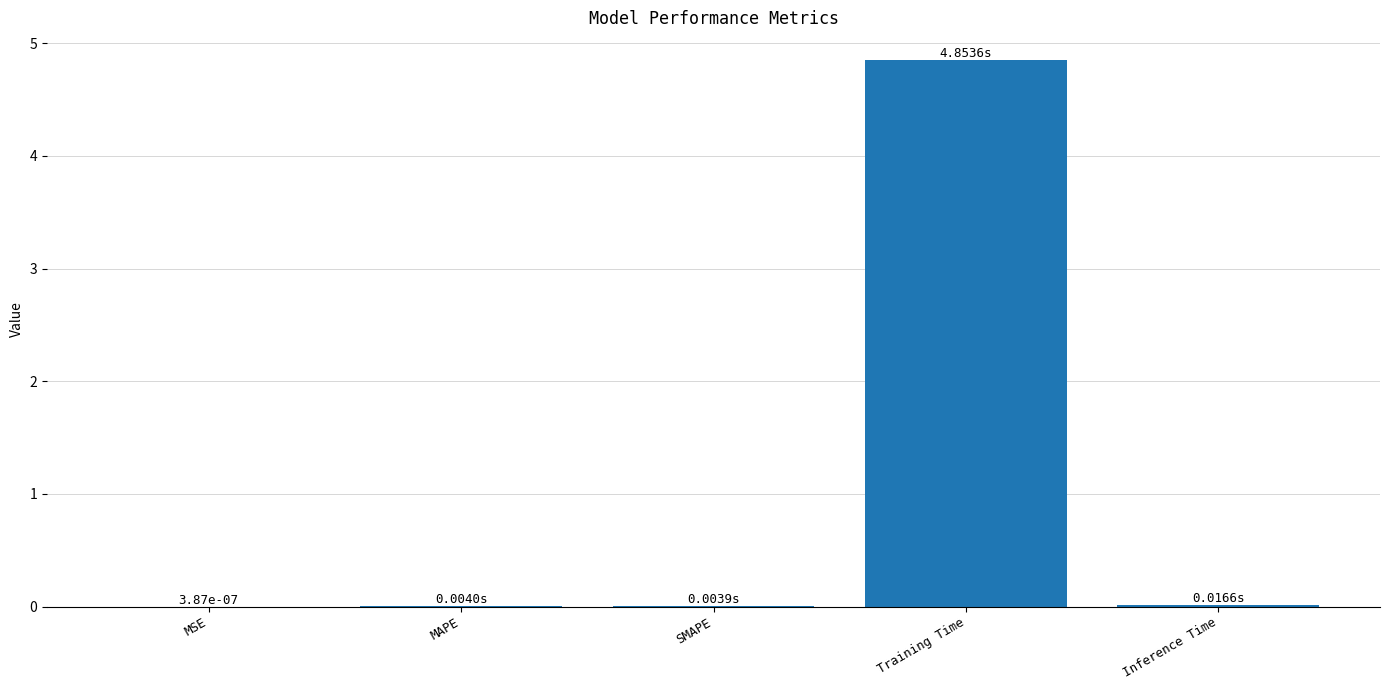

Between Training Time and MSE, which is larger?

Training Time